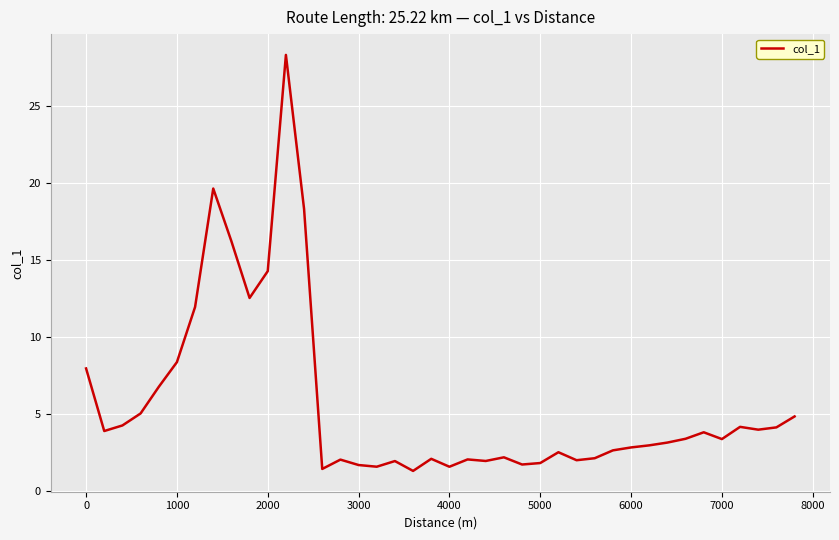

What is the difference between the maximum and minimum values?

27.0